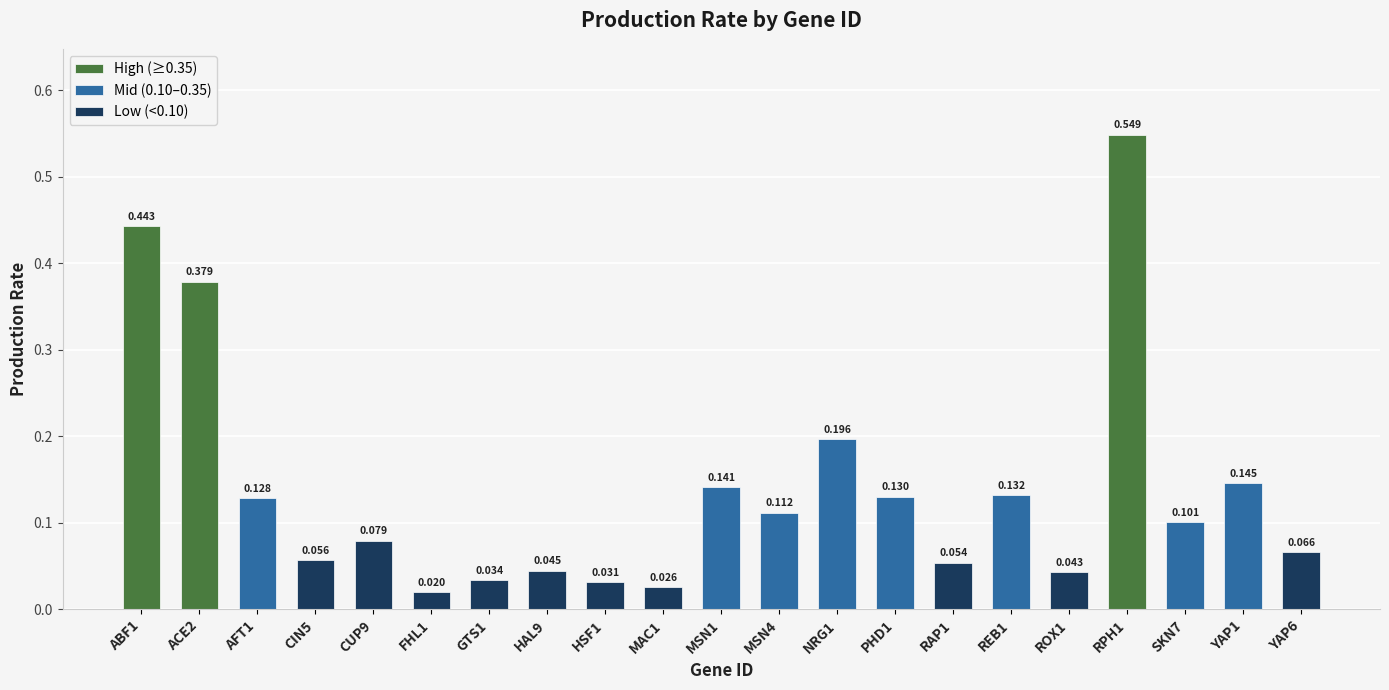

What is the label of the 20th bar from the left?

YAP1